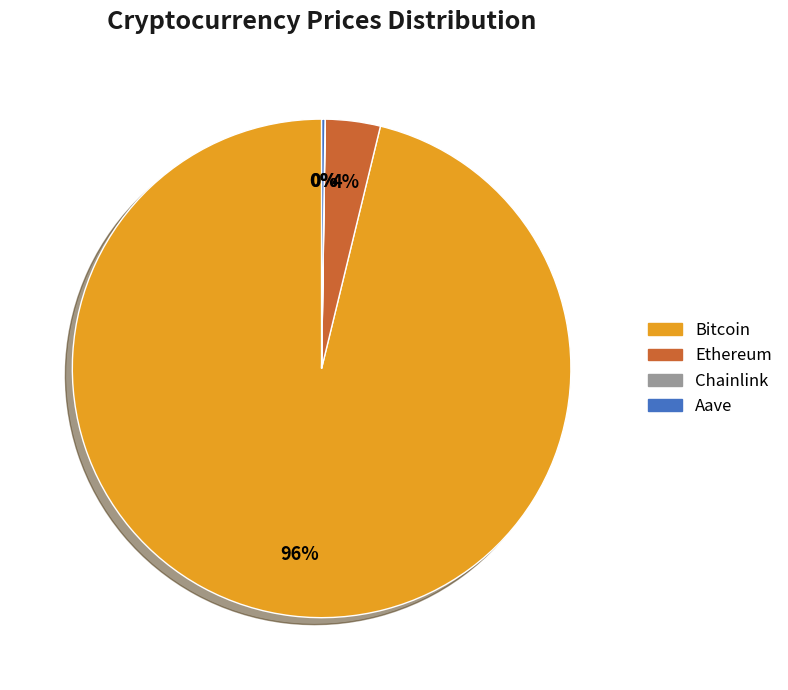

To the nearest percent, what is the difference between the largest and smallest slice percentages?

96%